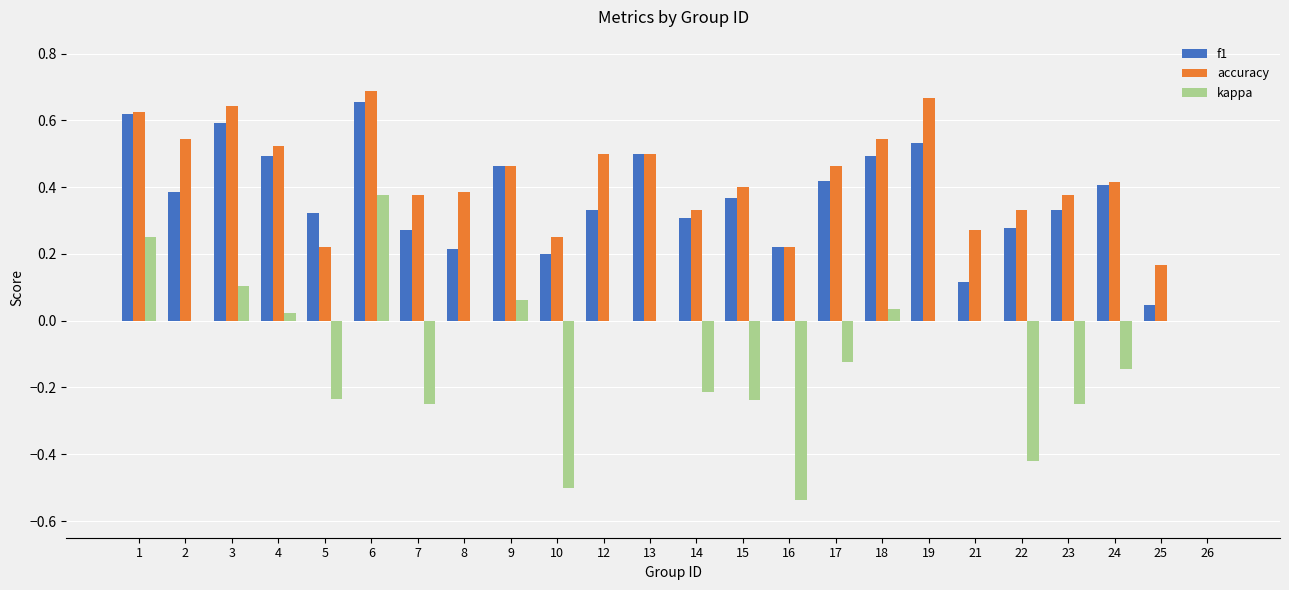

Is the value of accuracy at 8 greater than the value of f1 at 17?

No